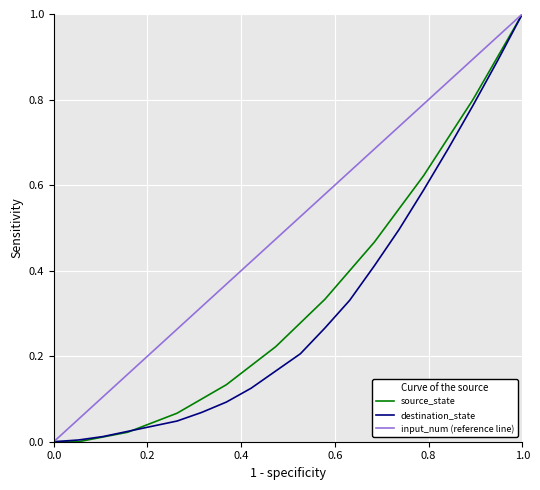

What is the highest value of the input_num (reference line) series?

1.0